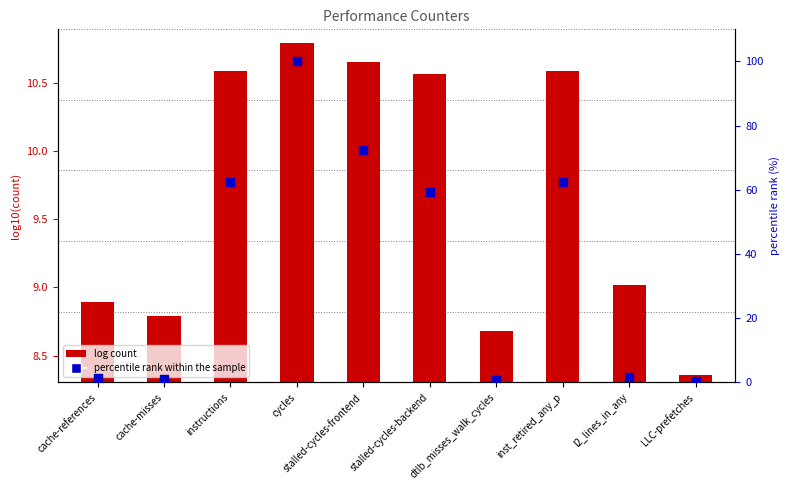

What are all the series names shown in the legend?

log count, percentile rank within the sample